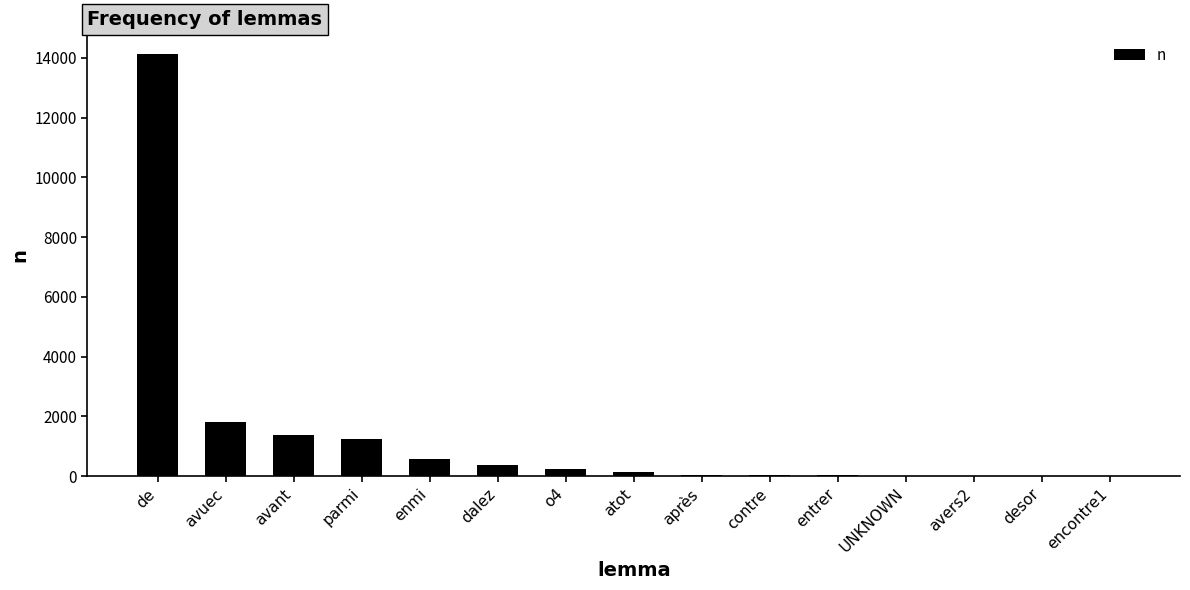

What is the difference between the values at de and encontre1?

14104